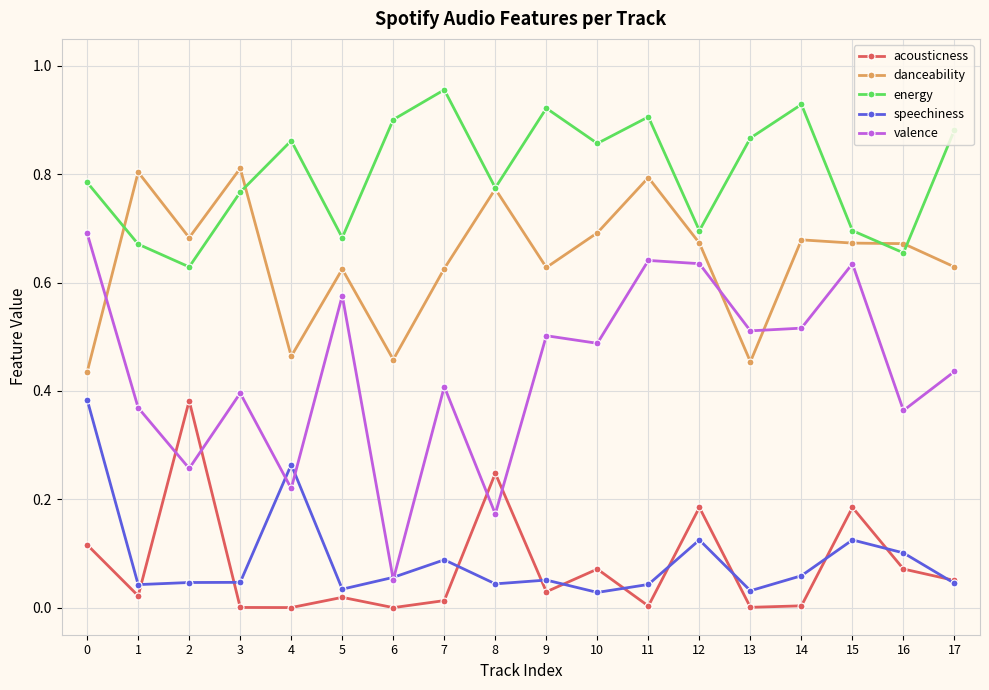

True or false: acousticness has more than 2 interior local peaks.

True